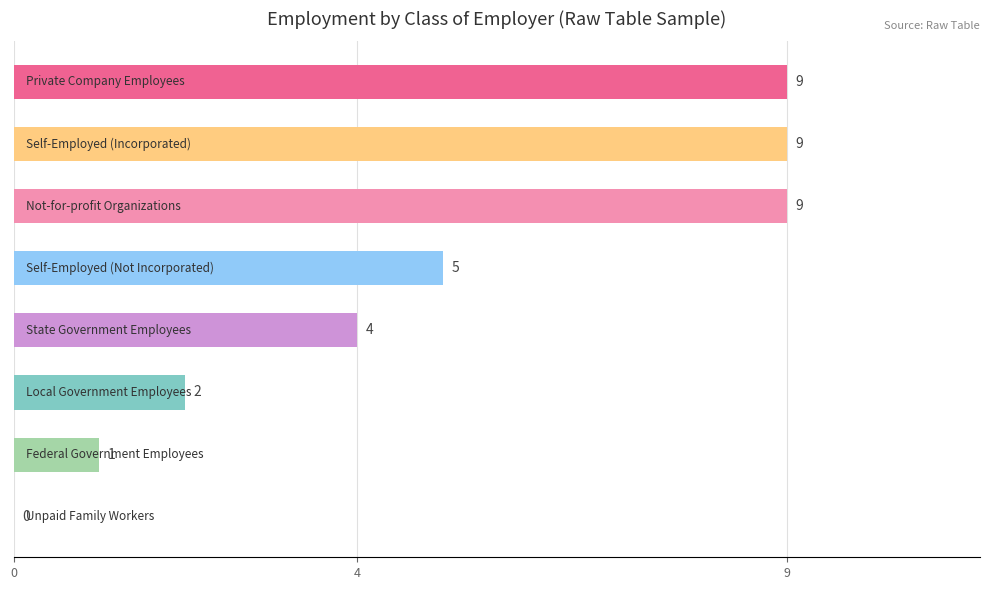

What is the sum of all values?

39